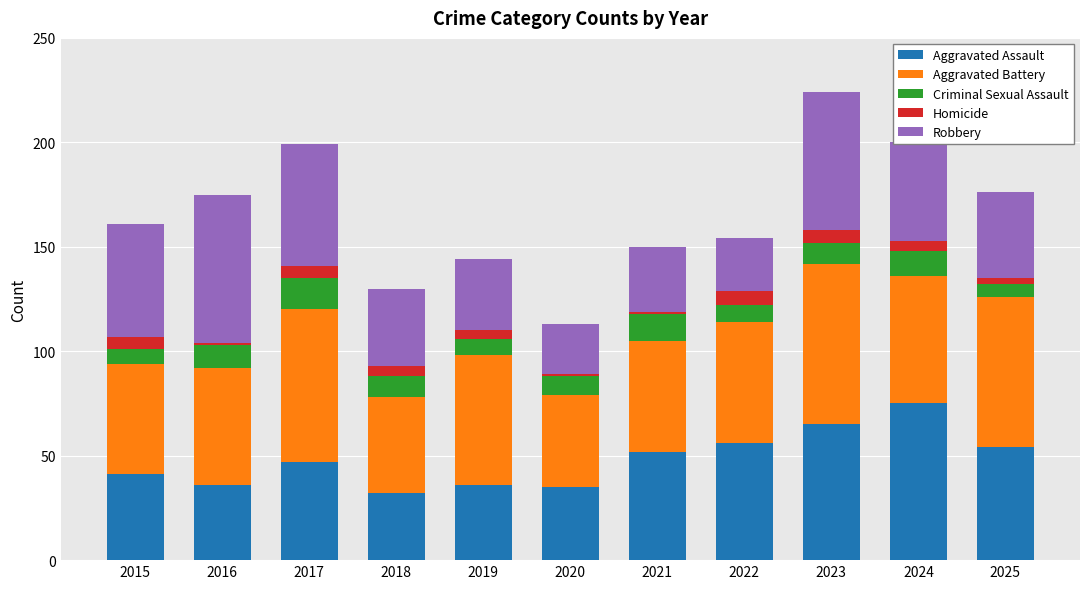

The Aggravated Assault series shows 106 at 2023. True or false?

False